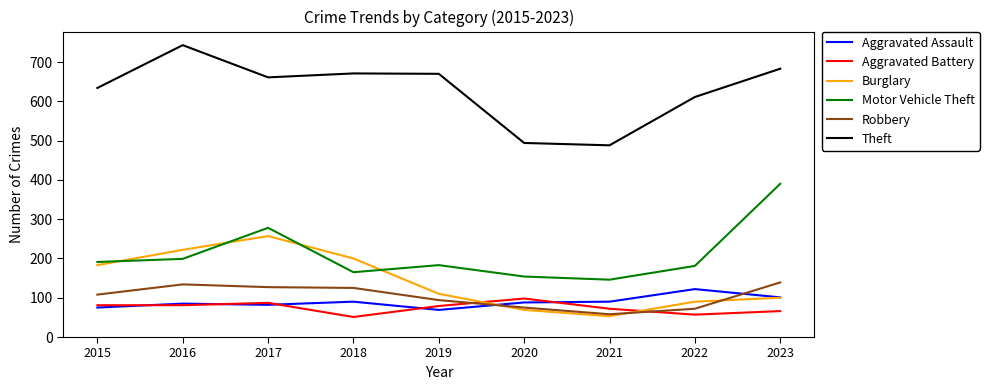

The value of Aggravated Assault at 2022 is 58. True or false?

False